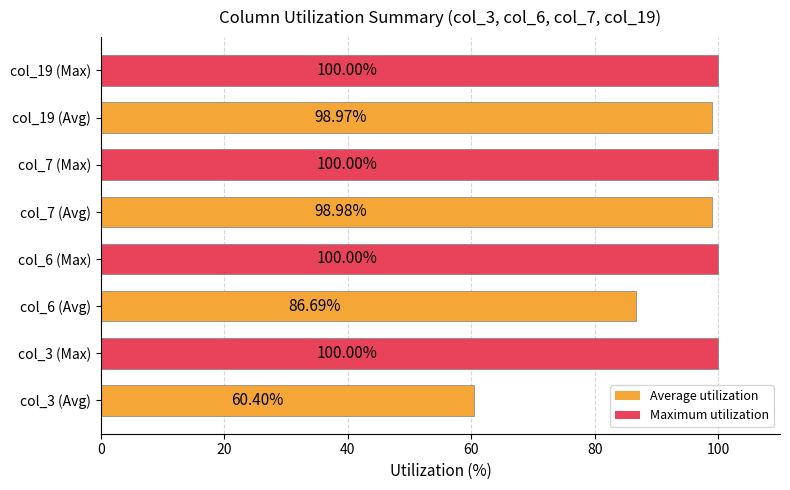

What is the sum of all values?

745.0